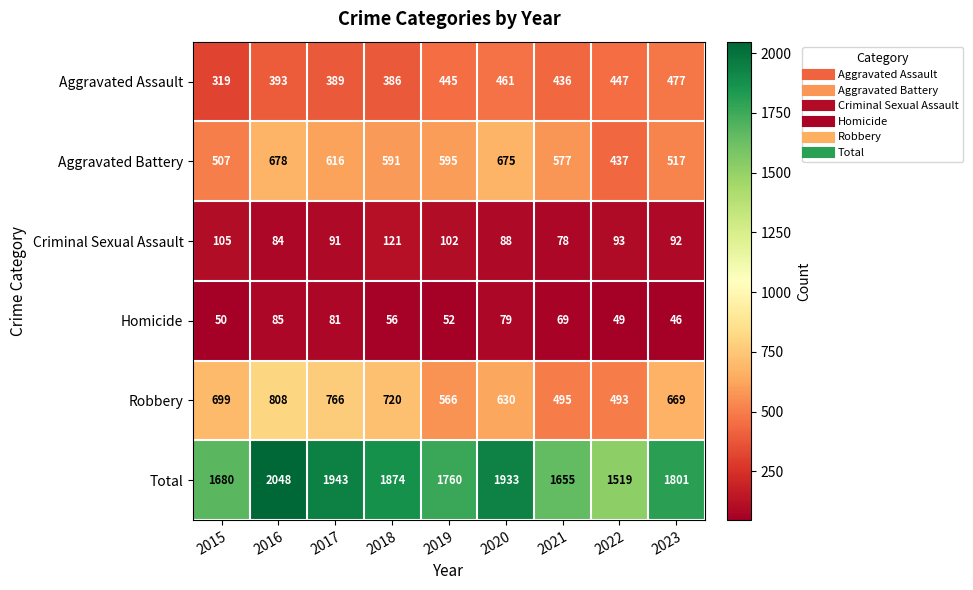

At how many categories does at least one series exceed 1889?

3